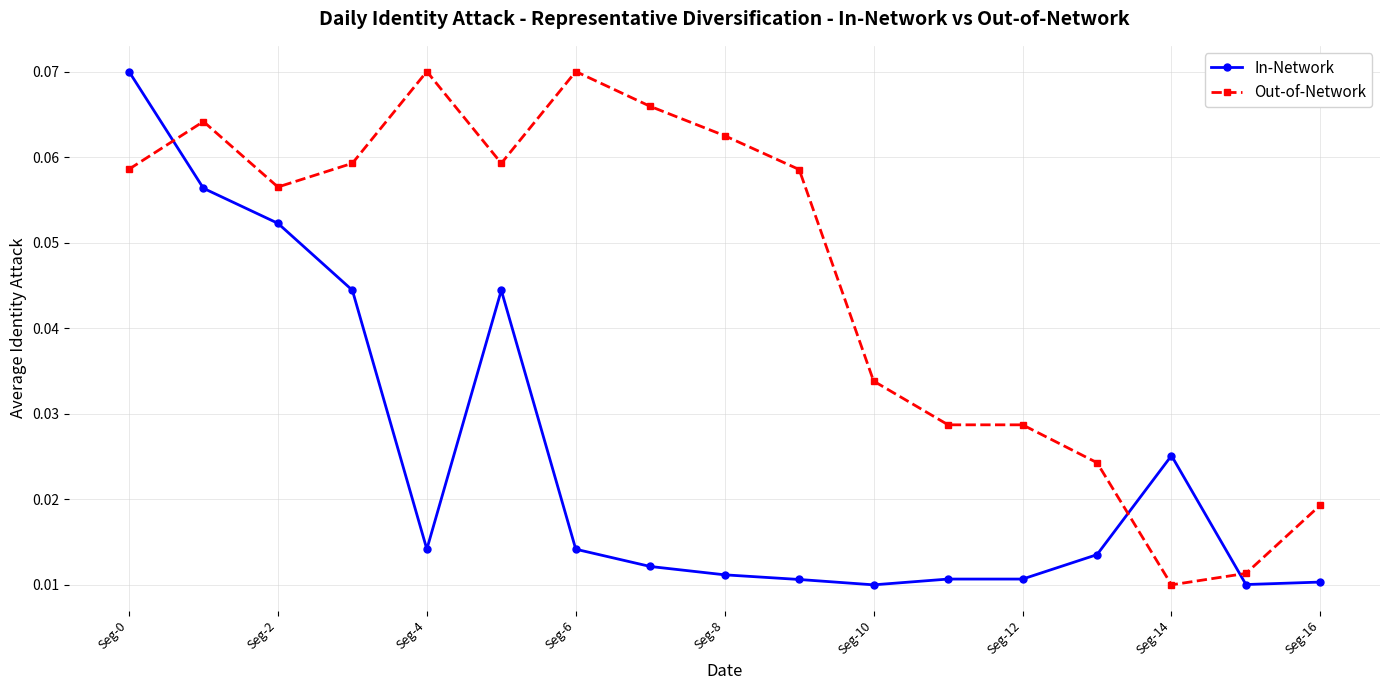

How many Out-of-Network values are between 0 and 1?

17